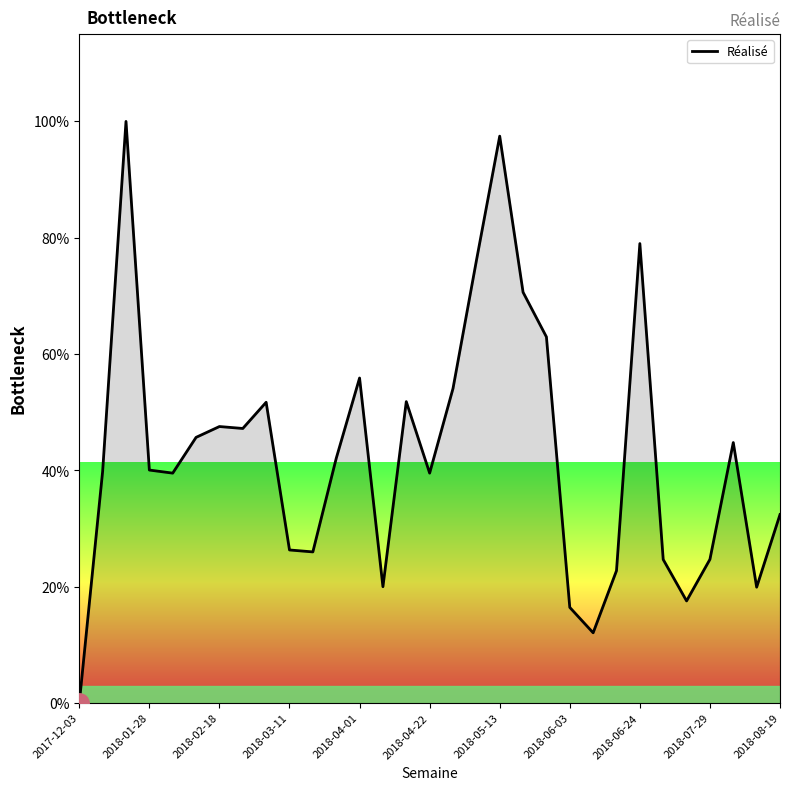

What is the maximum value shown in the chart?

100.0